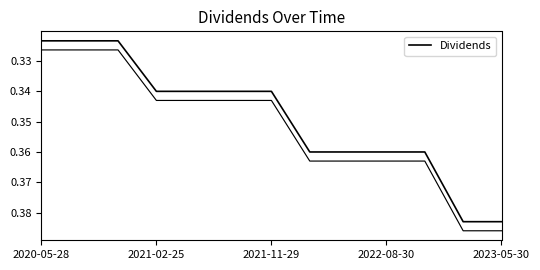

What is the difference between the maximum and minimum values?

0.1